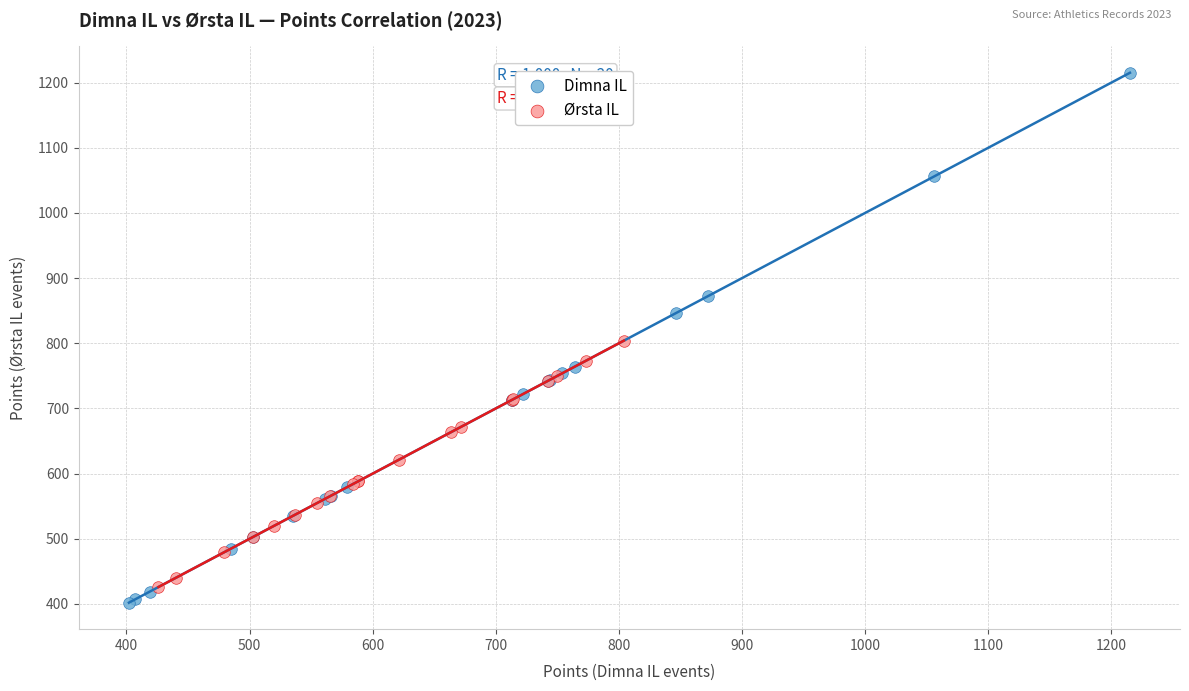

Which series reaches the maximum Y coordinate?

Dimna IL